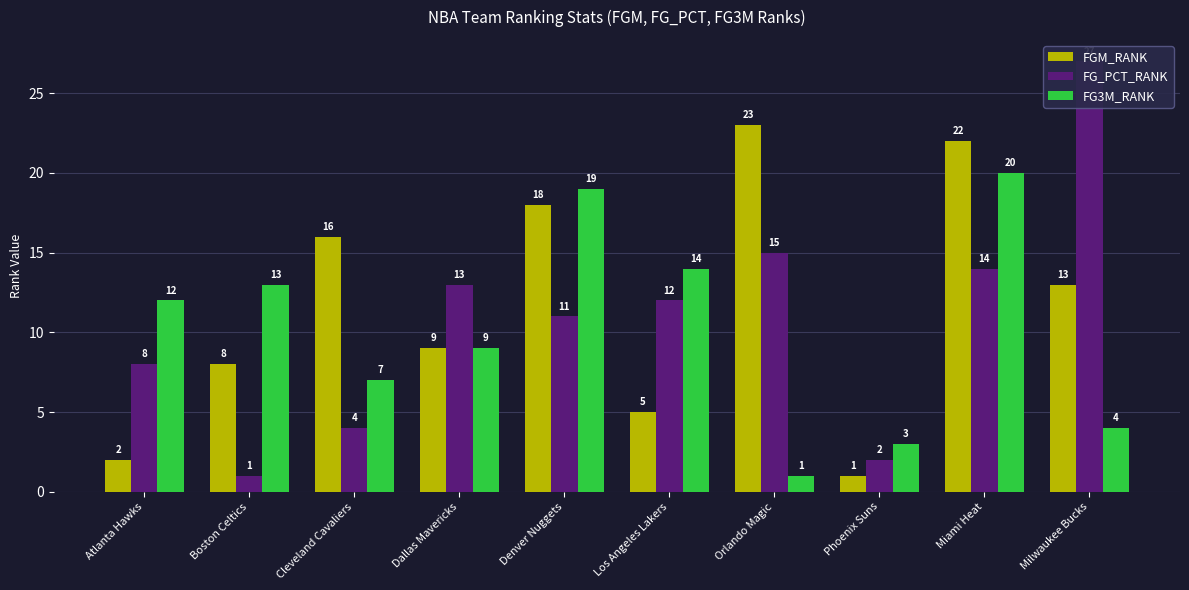

At which category is the sum across all series the highest?

Miami Heat